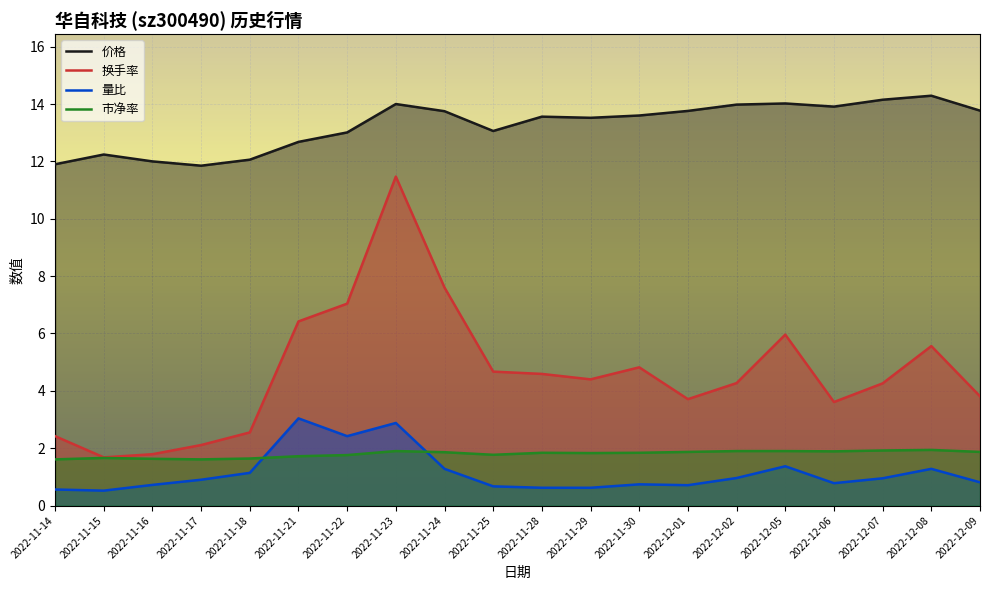

List the series in order of their peak value, highest first.

价格, 换手率, 量比, 市净率